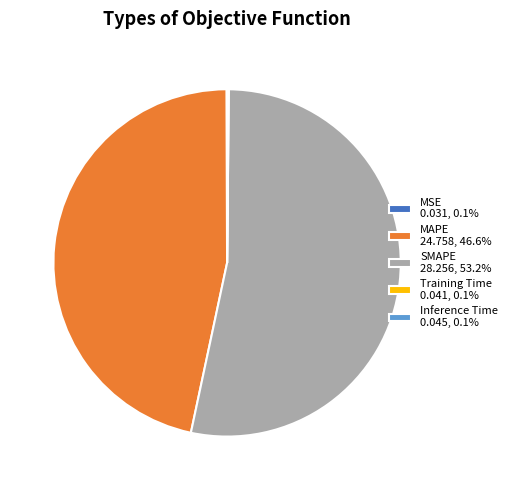

Does any single category account for the majority?

Yes